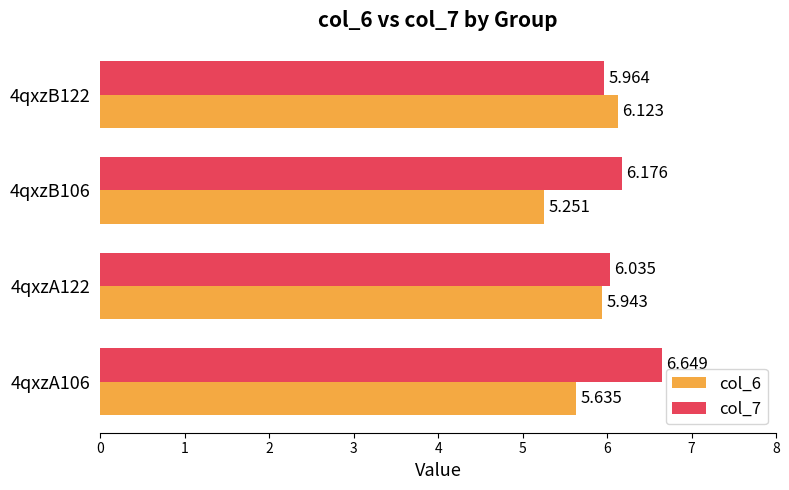

What is the sum of all col_7 values?

24.8